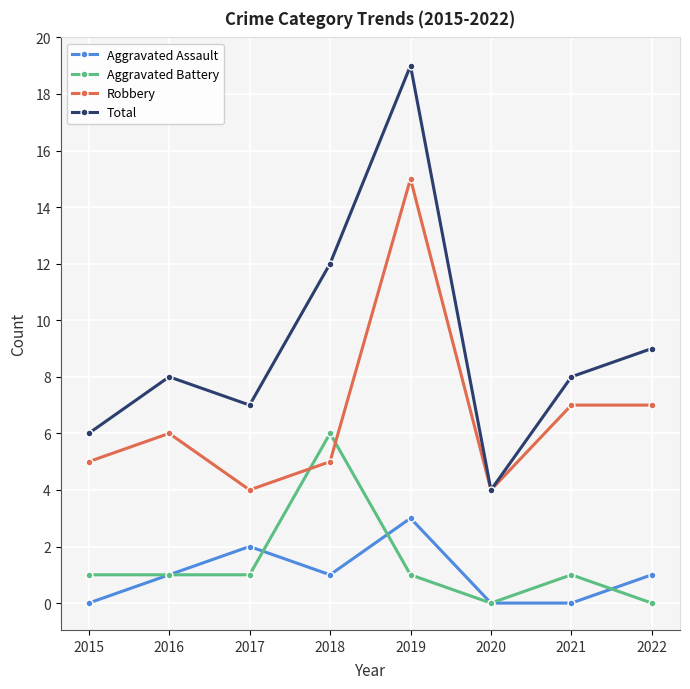

Where do Robbery and Aggravated Battery first cross each other?

2017 and 2018